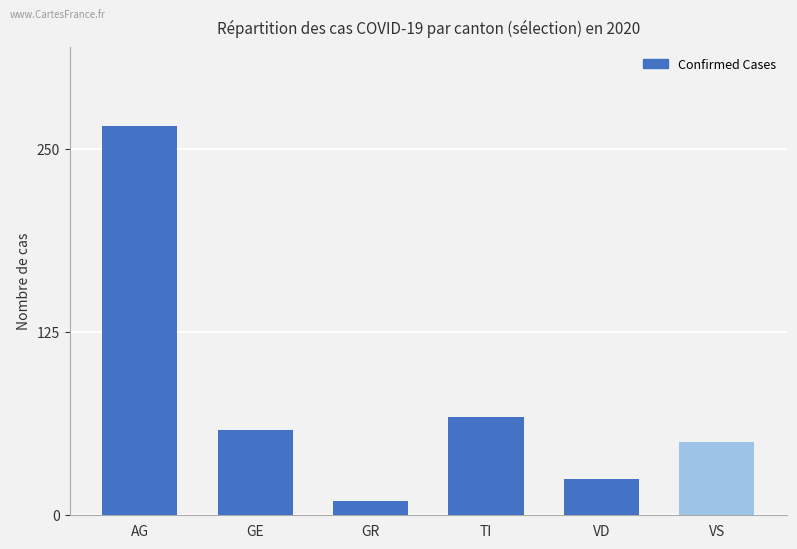

Reading right to left, transcribe all the data shown in this chart.

VS=50	VD=25	TI=67	GR=10	GE=58	AG=266